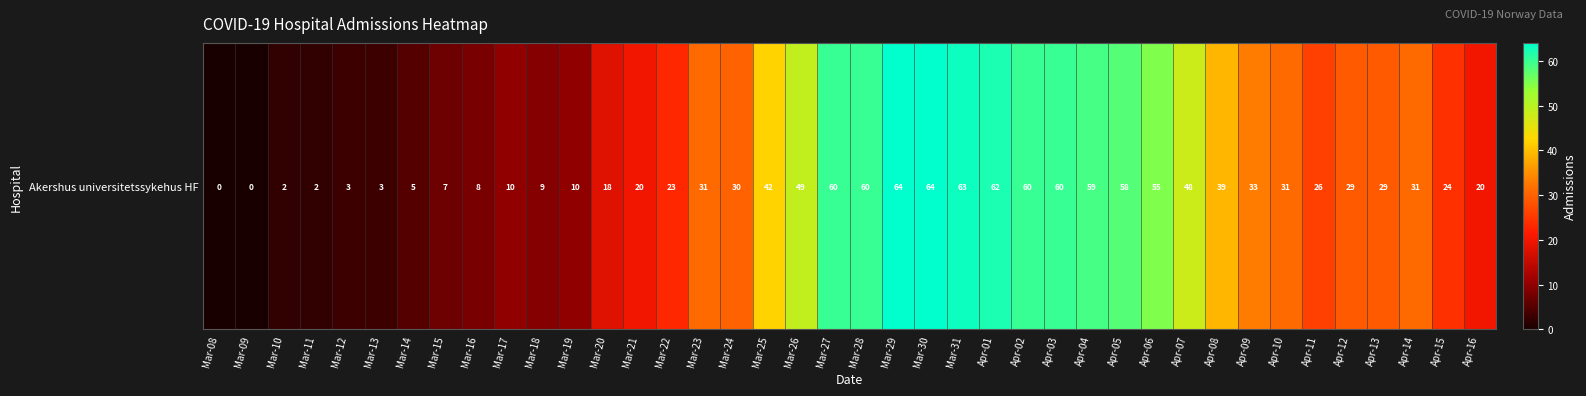

True or false: the data shows 16 at Mar-18.

False